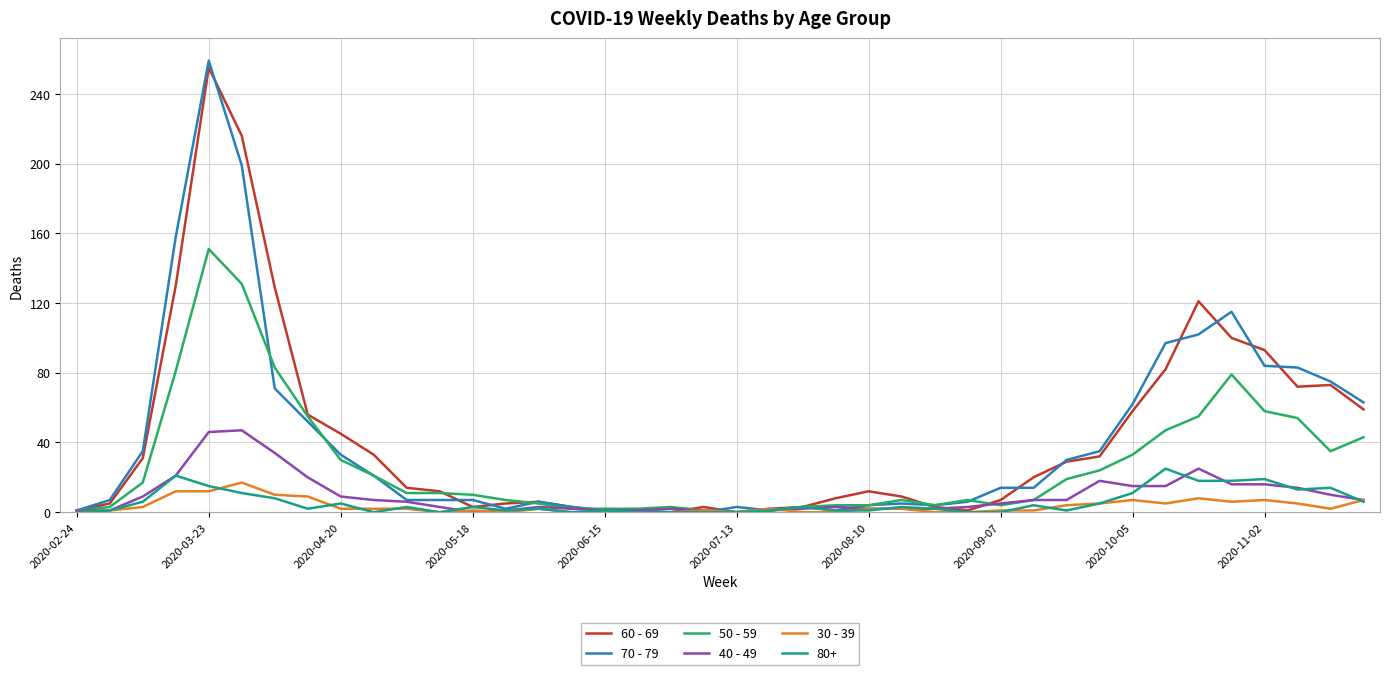

Which series has the largest range (max minus min)?

70 - 79